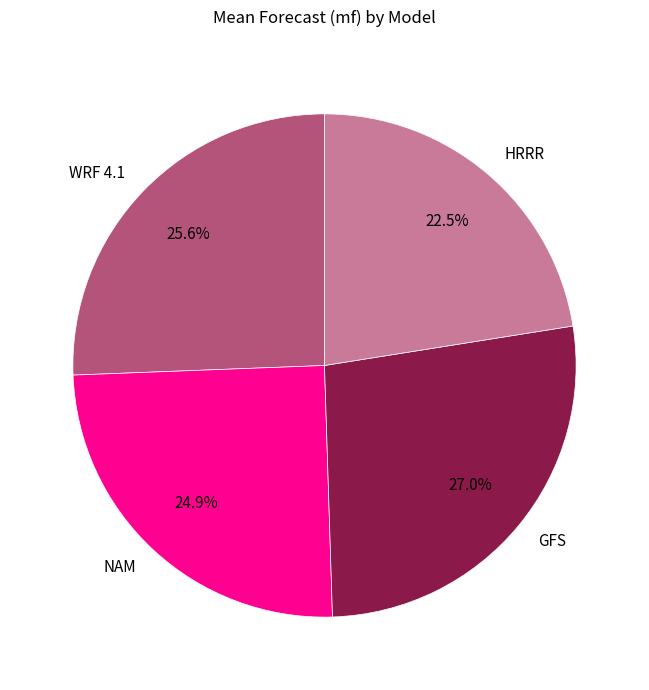

Combined, do GFS and NAM account for over 50%?

Yes